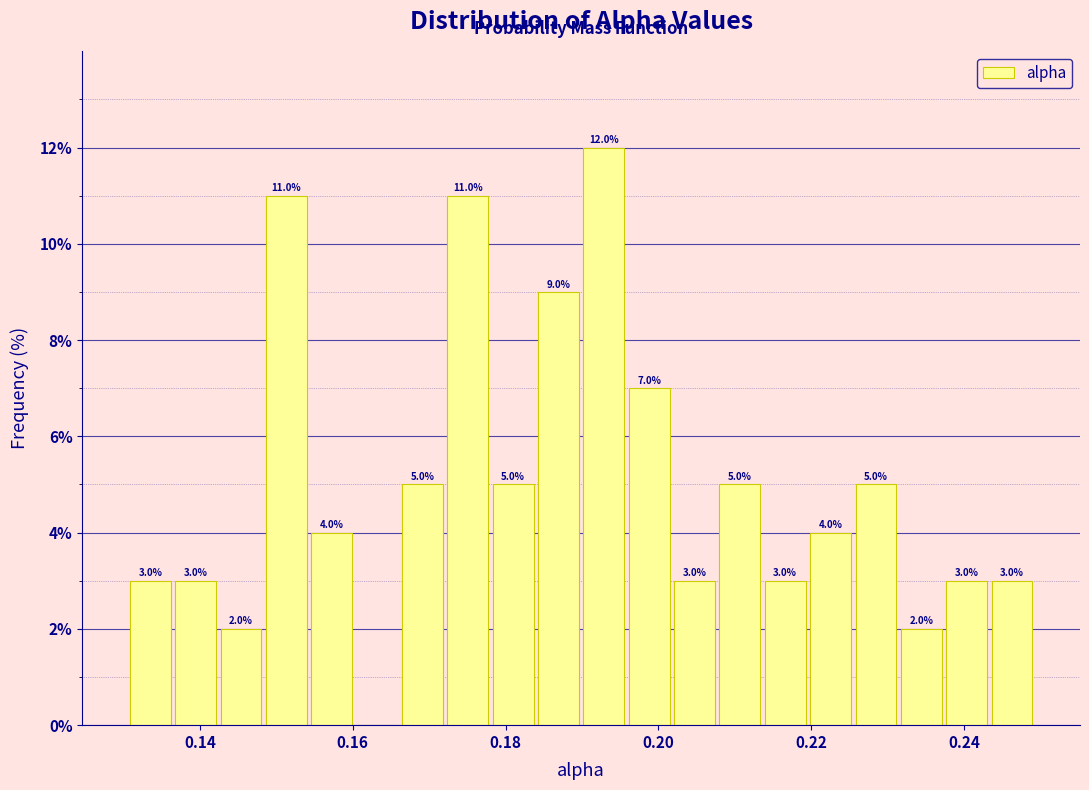

Around what value on the x-axis is the tallest bar? Give the approximate position of its centre, as read against the axis.

0.192